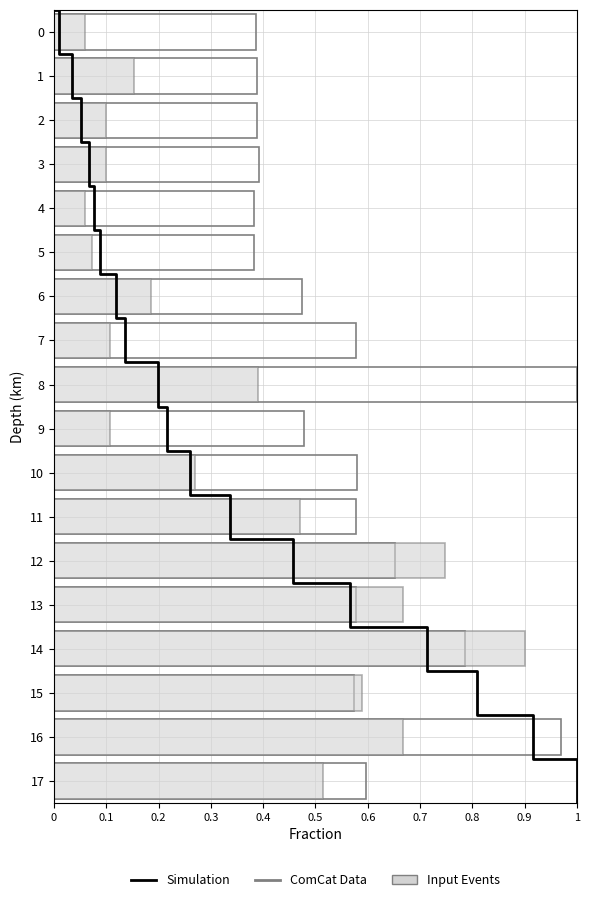

The Leve Gil series shows 0.9 at 10. True or false?

False